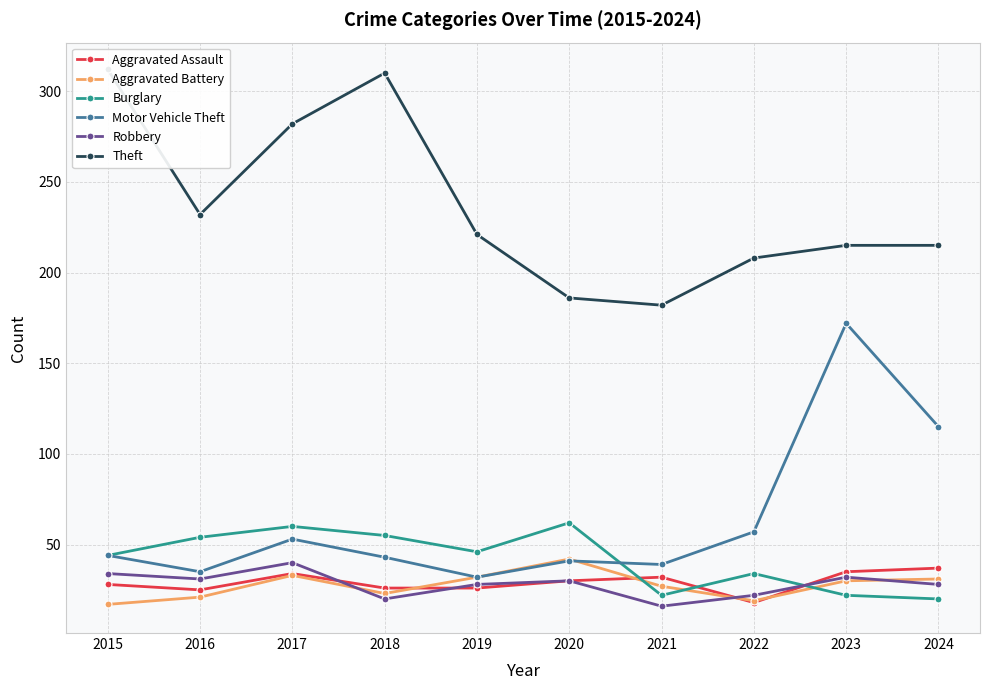

Between 2018 and 2020, which series saw the biggest shift?

Theft